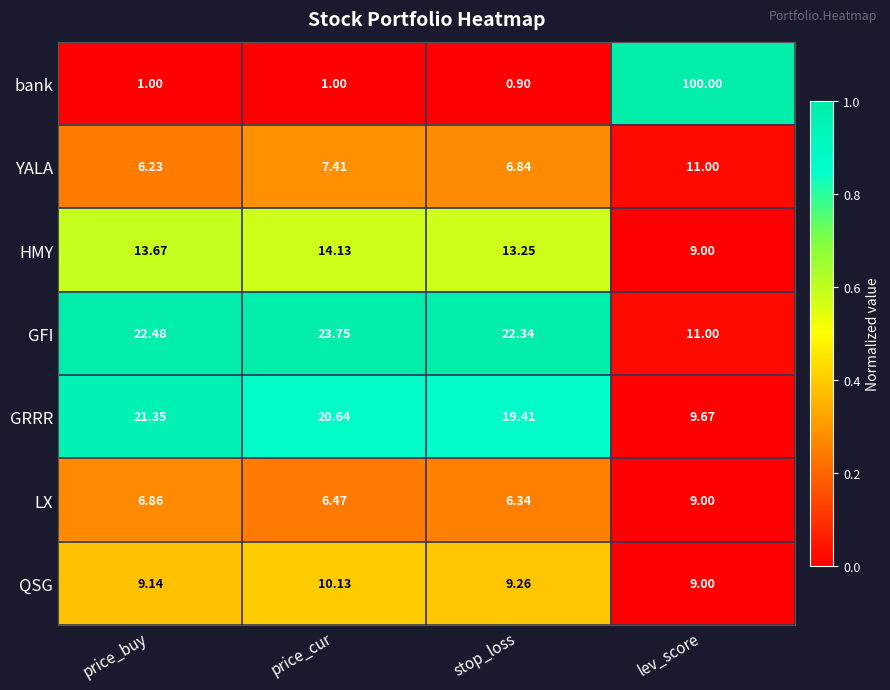

Rank the series at stop_loss from lowest to highest value.

bank, LX, YALA, QSG, HMY, GRRR, GFI